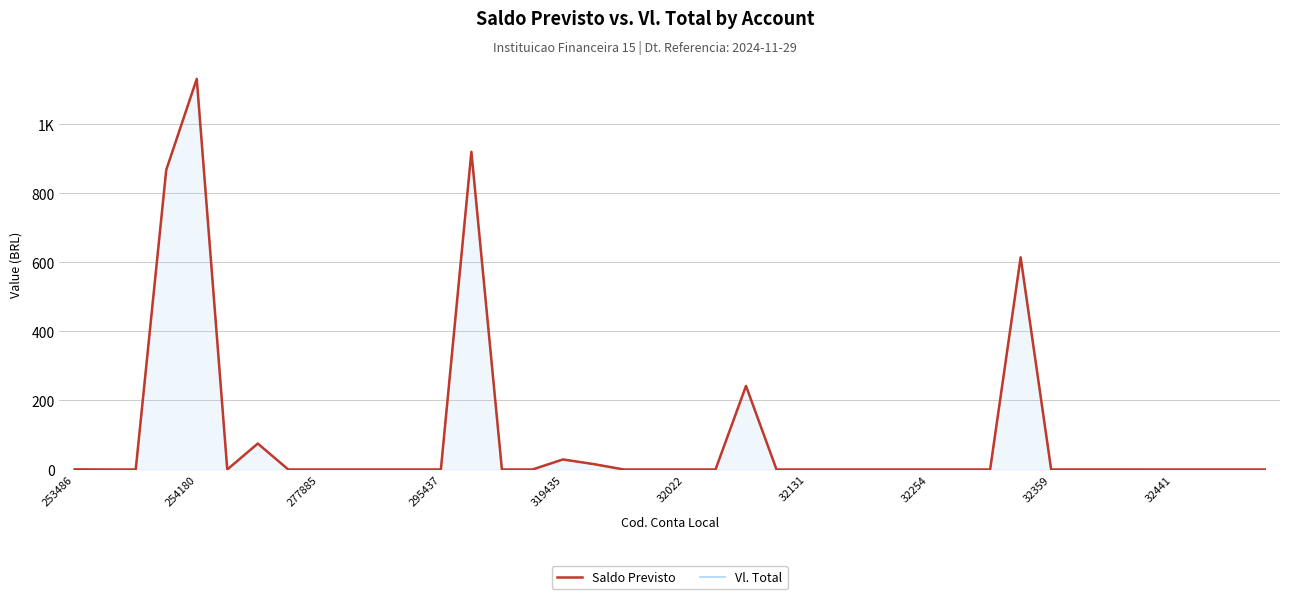

Reading left to right, what are all the values shown in this chart?

Saldo Previsto: 0.5	0.0	0.0	868.2	1132.0	0.0	75.2	0.0	0.0	0.0	0.0	0.0	0.0	920.6	0.0	0.0	29.1	15.8	0.0	0.0	0.0	0.0	242.3	0.0	0.0	0.0	0.0	0.0	0.0	0.0	0.0	614.9	0.0	0.0	0.0	0.0	0.0	0.0	0.0	0.0
Vl. Total: 0.5	0.0	0.0	868.2	1132.0	0.0	75.2	0.0	0.0	0.0	0.0	0.0	0.0	920.6	0.0	0.0	29.1	15.8	0.0	0.0	0.0	0.0	242.3	0.0	0.0	0.0	0.0	0.0	0.0	0.0	0.0	614.9	0.0	0.0	0.0	0.0	0.0	0.0	0.0	0.0